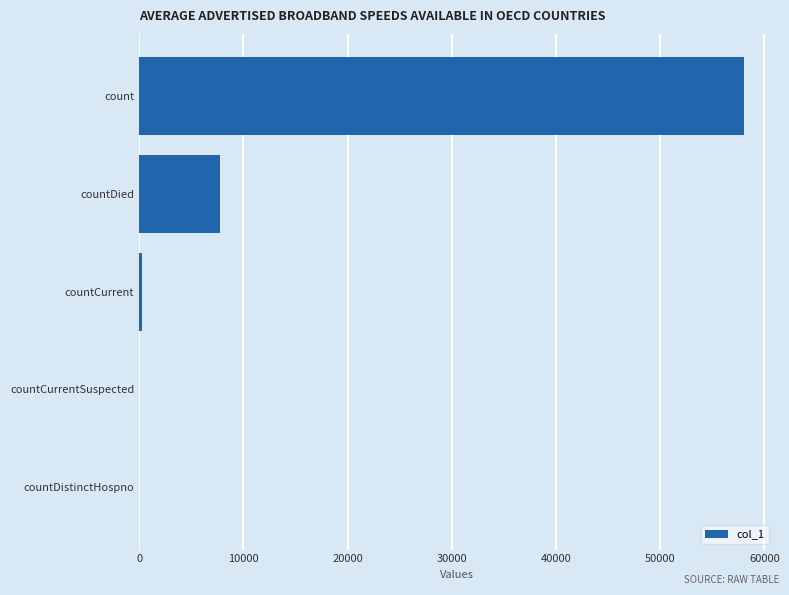

What is the average value?

13227